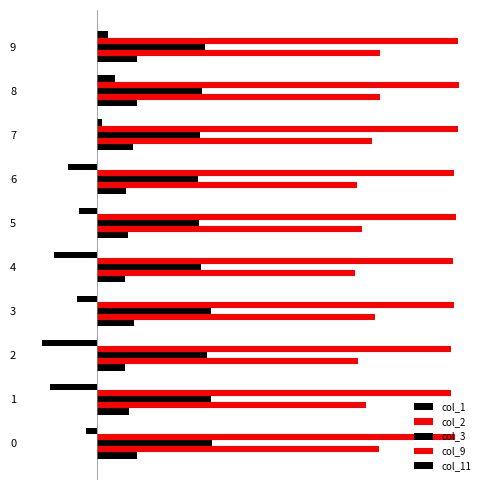

Count the col_3 values in the range 0 to 1.

10